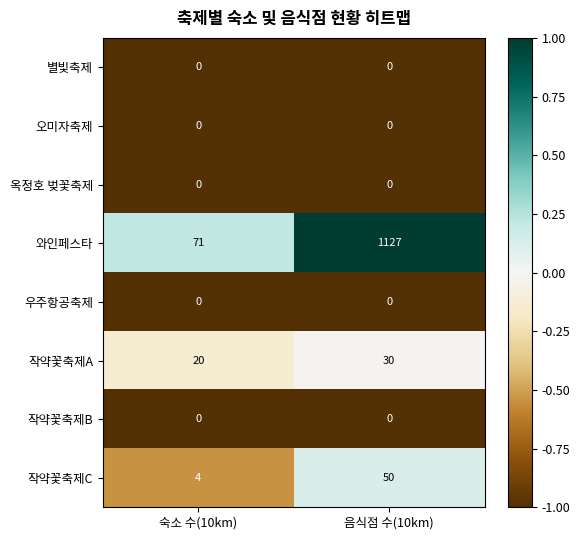

Which series has the largest total across all categories?

와인페스타